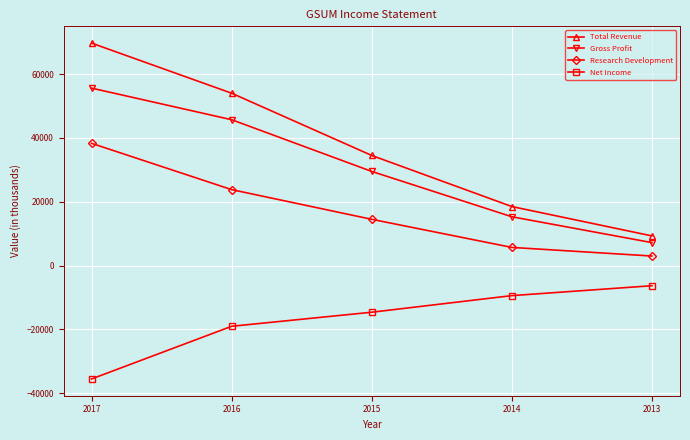

What is the average value of the Net Income series?

-16960